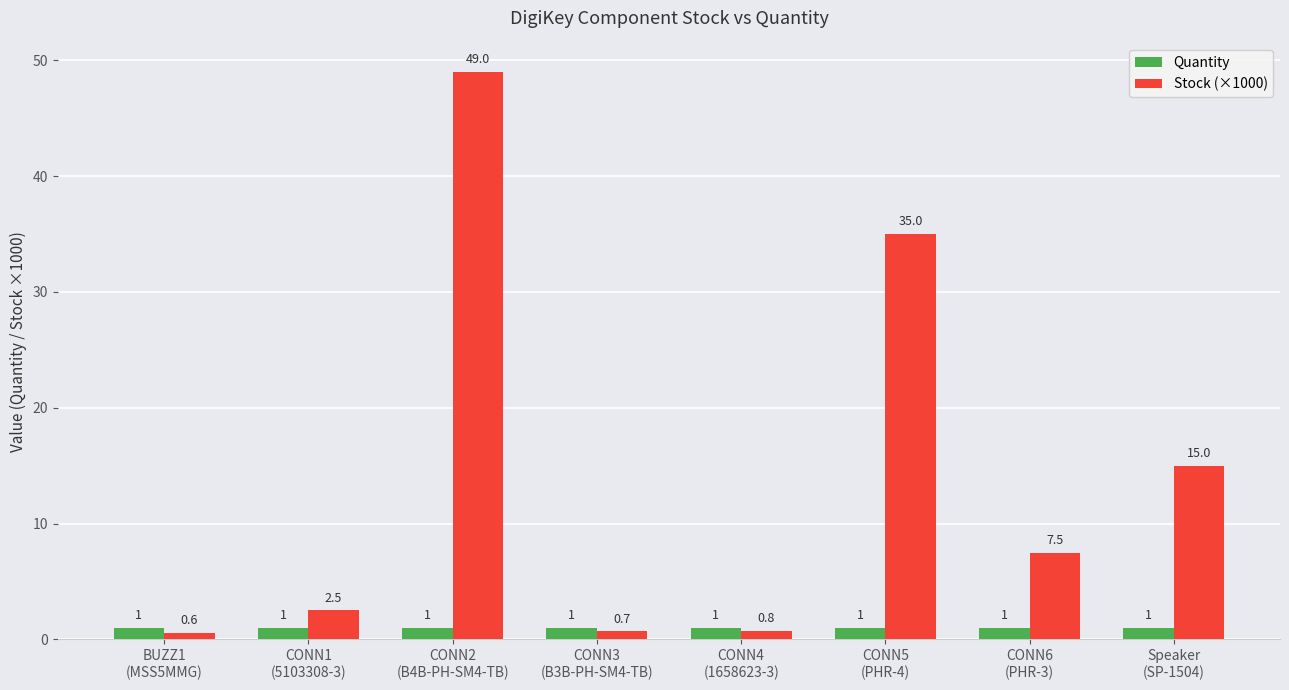

What is the minimum value shown in the chart?

0.6